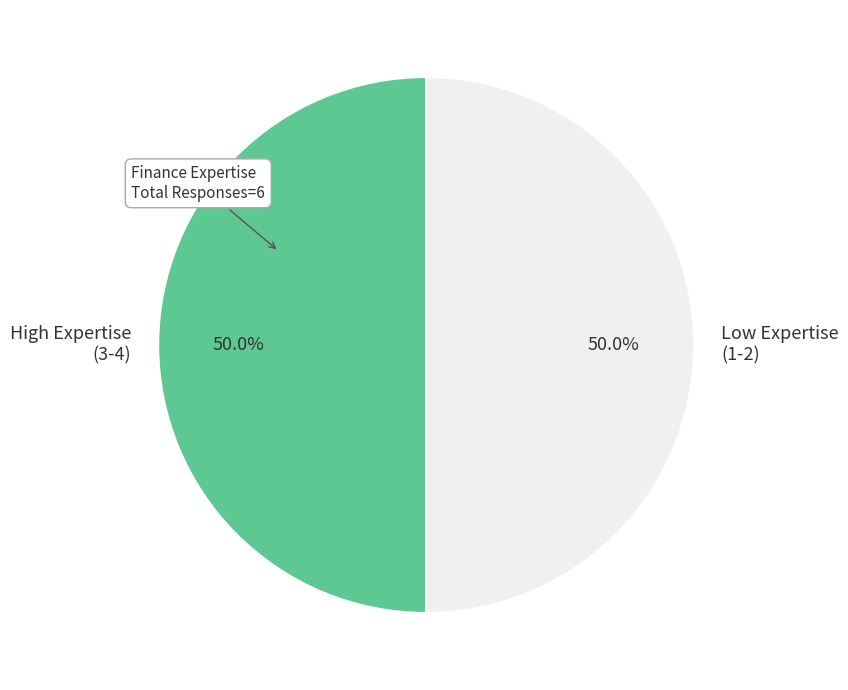

Approximately how many times larger is the value at Low Expertise (1-2) compared to High Expertise (3-4)?

1.0